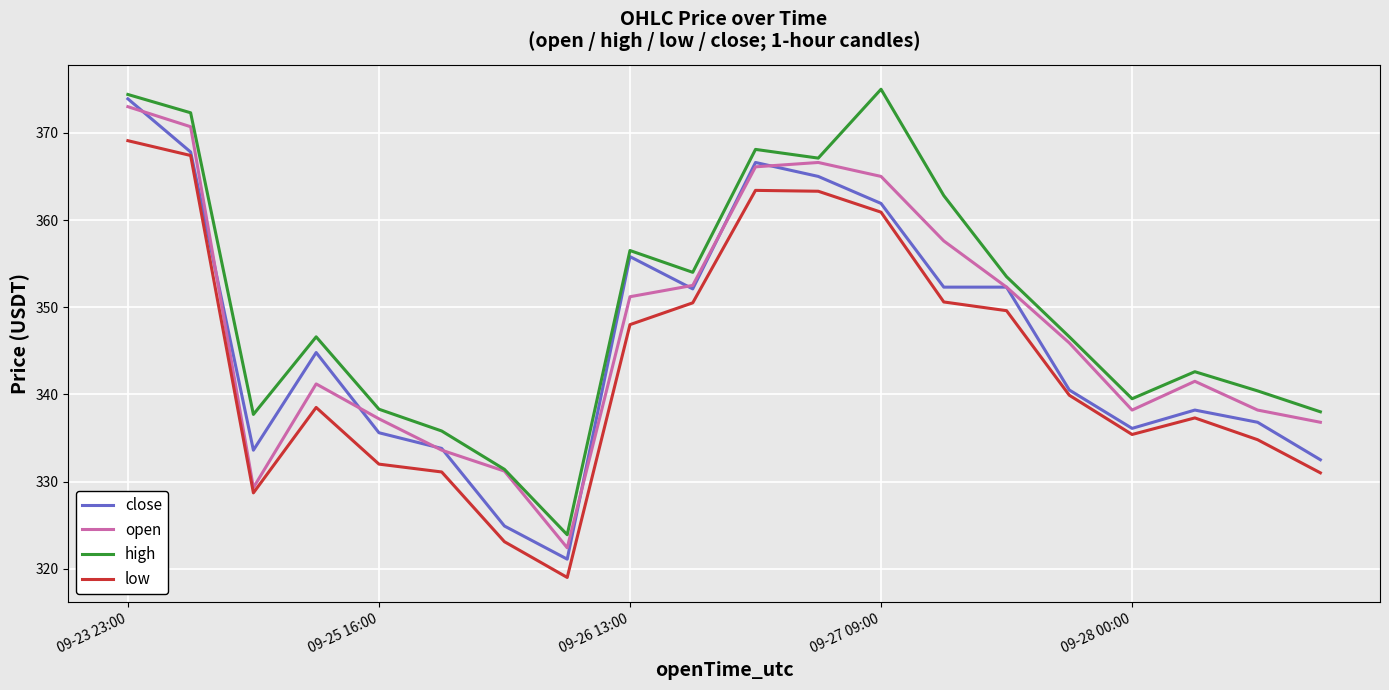

True or false: high has more than 1 interior local peaks.

True